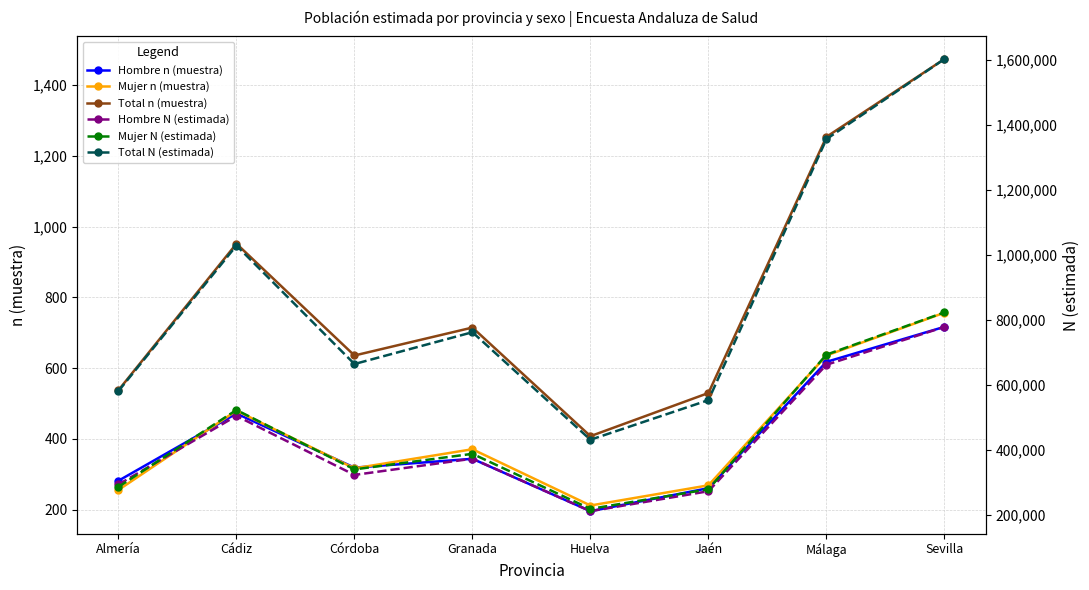

Where does the Hombre N (estimada) series first go above 373982?

Cádiz